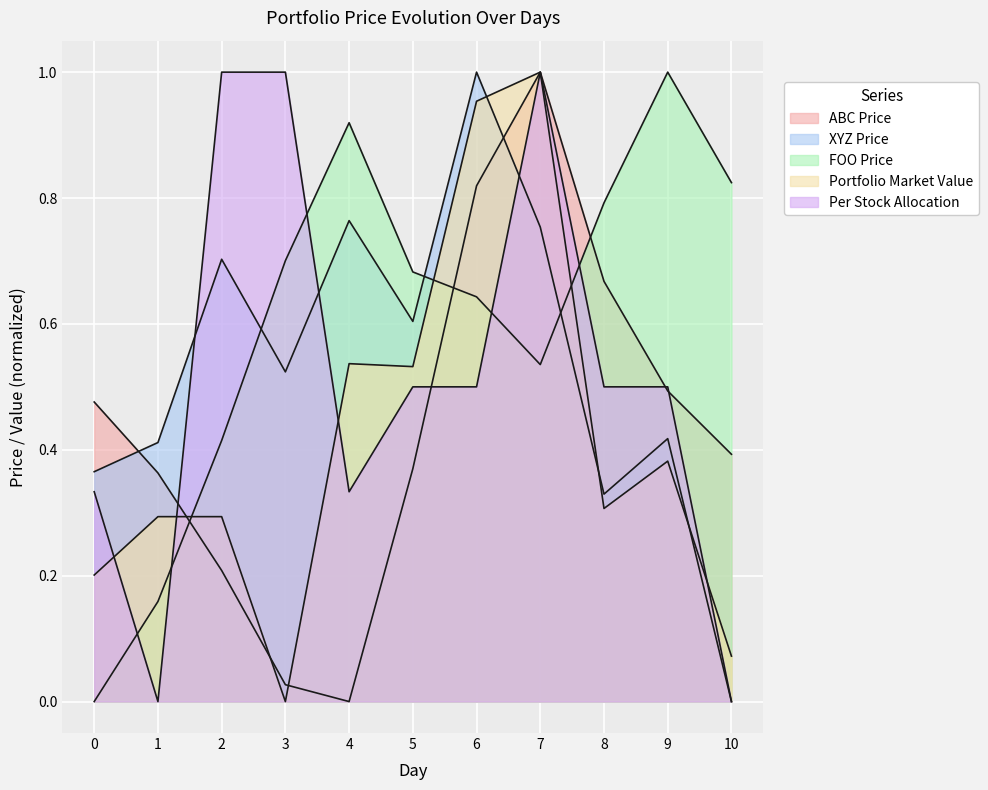

Reading left to right, list all the values displayed in this chart.

ABC Price: 0=0.5	1=0.4	2=0.2	3=0.0	4=0.0	5=0.4	6=0.8	7=1.0	8=0.7	9=0.5	10=0.4
XYZ Price: 0=0.4	1=0.4	2=0.7	3=0.5	4=0.8	5=0.6	6=1.0	7=0.8	8=0.3	9=0.4	10=0.0
FOO Price: 0=0.0	1=0.2	2=0.4	3=0.7	4=0.9	5=0.7	6=0.6	7=0.5	8=0.8	9=1.0	10=0.8
Portfolio Market Value: 0=0.2	1=0.3	2=0.3	3=0.0	4=0.5	5=0.5	6=1.0	7=1.0	8=0.3	9=0.4	10=0.1
Per Stock Allocation: 0=0.3	1=0.0	2=1.0	3=1.0	4=0.3	5=0.5	6=0.5	7=1.0	8=0.5	9=0.5	10=0.0